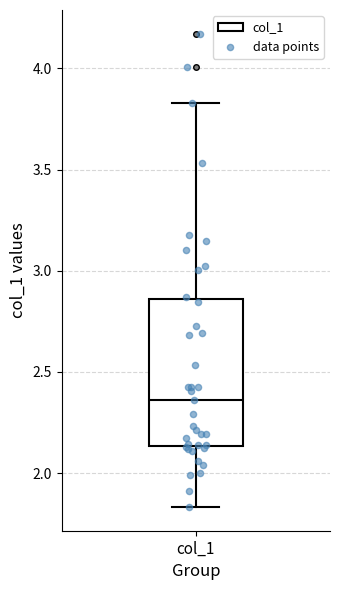

Read this box plot against the y-axis: the position of the median line, the range covered by the box, and the ends of both whiskers. The values are not printed on the chart, so give them approximately, as read against the axis.

median 2.35, box 2.15 to 2.85, whiskers 1.85 to 3.85